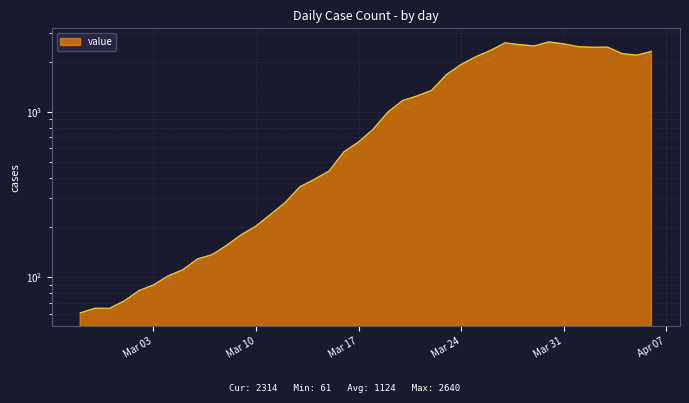

How many data points are above 784?

19